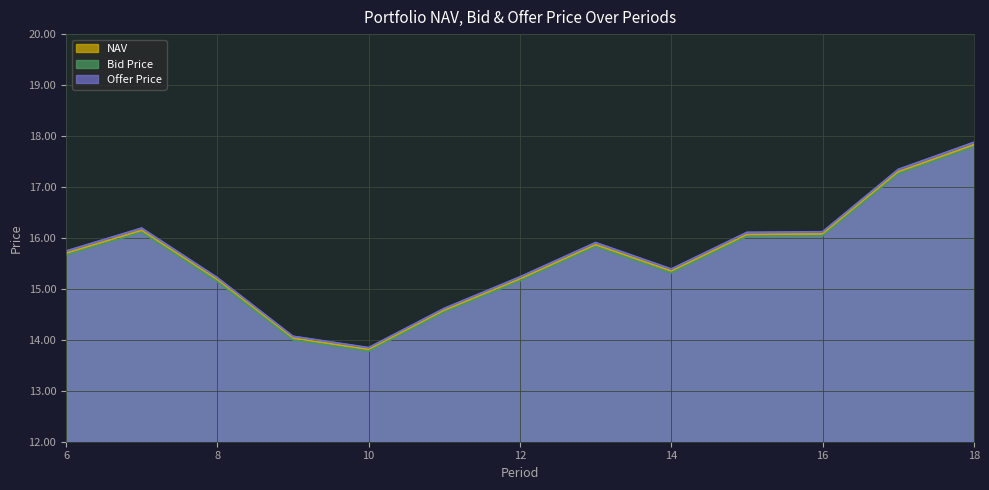

What is the difference between the Bid Price values at 14 and 18?

2.5